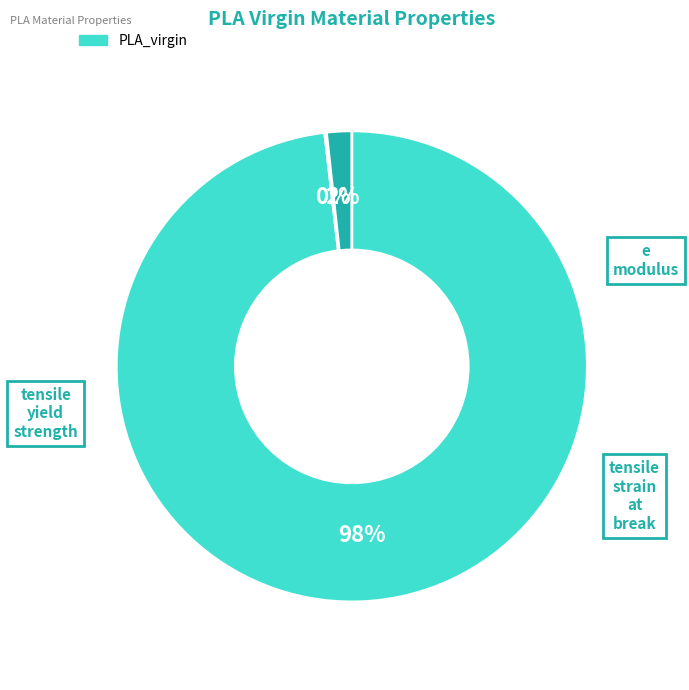

Does any single category account for the majority?

Yes